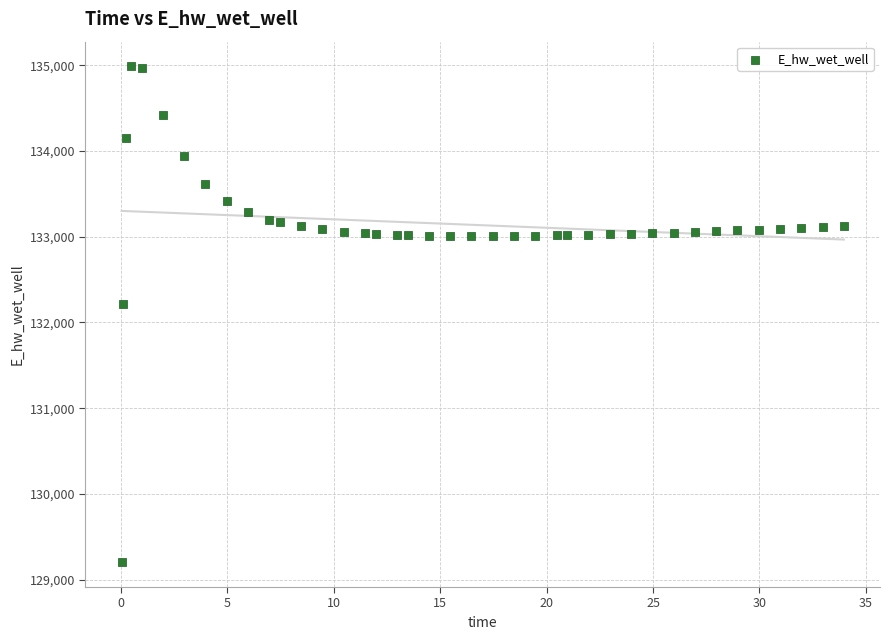

What is the range of Y values (max minus min)?

5782.7